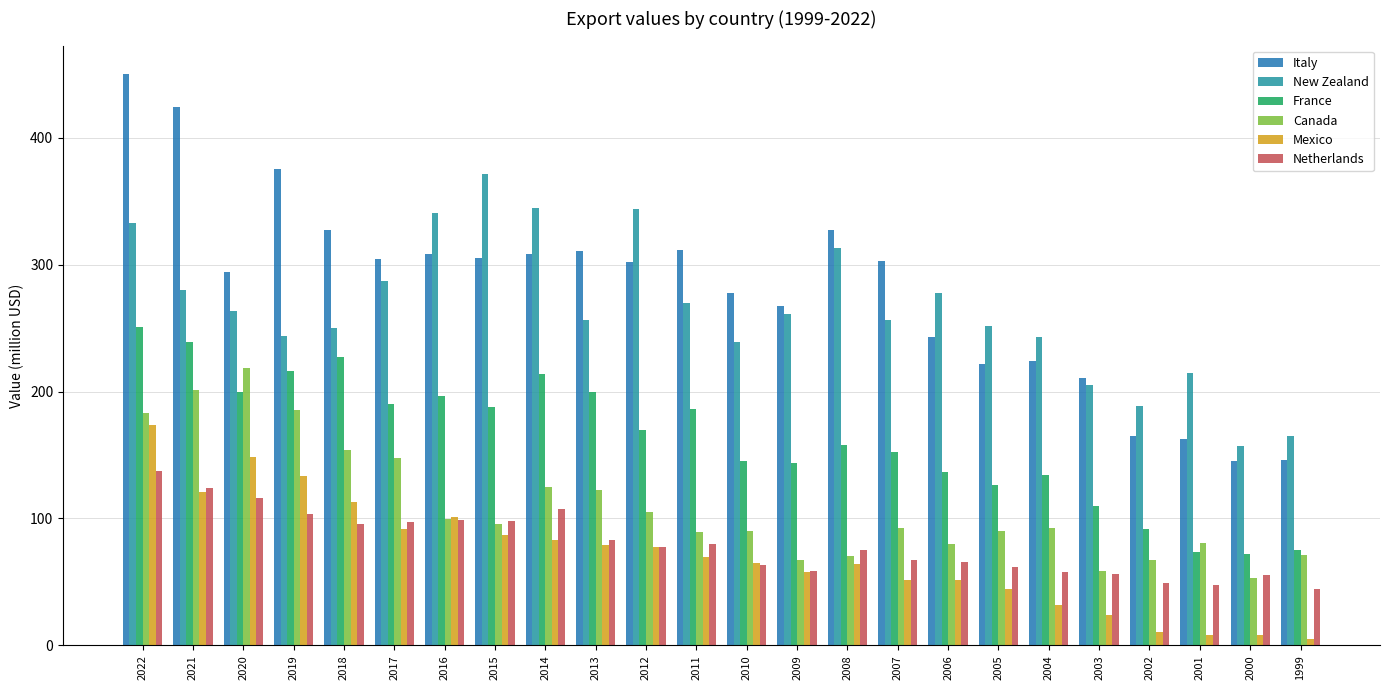

Which category has the highest value in the Italy series?

2022